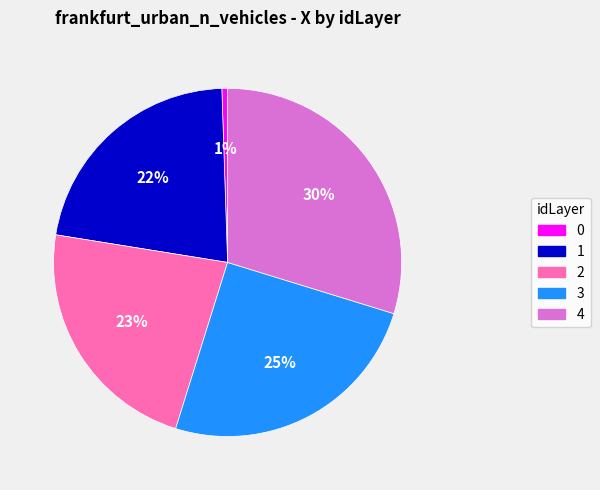

Combined, do 4 and 0 account for over 50%?

No